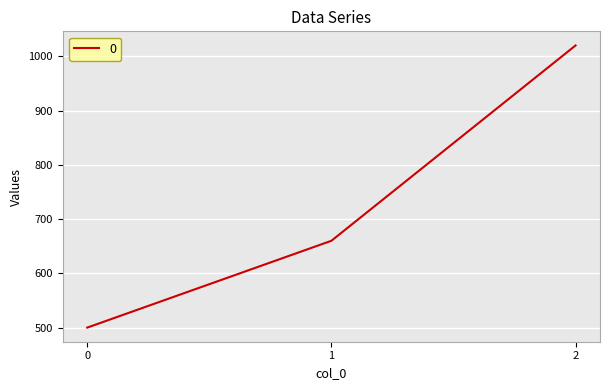

What is the change in value from 0 to 1?

+160